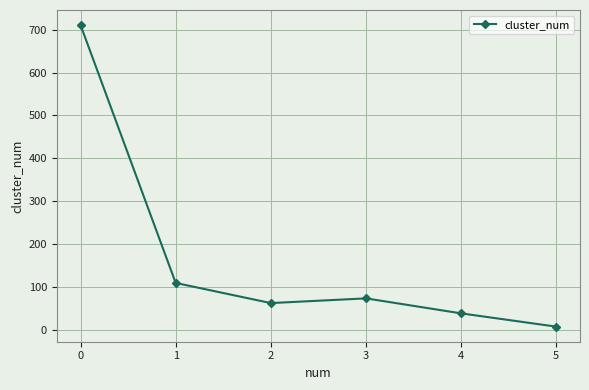

List the labels in order of value, smallest first.

5, 4, 2, 3, 1, 0